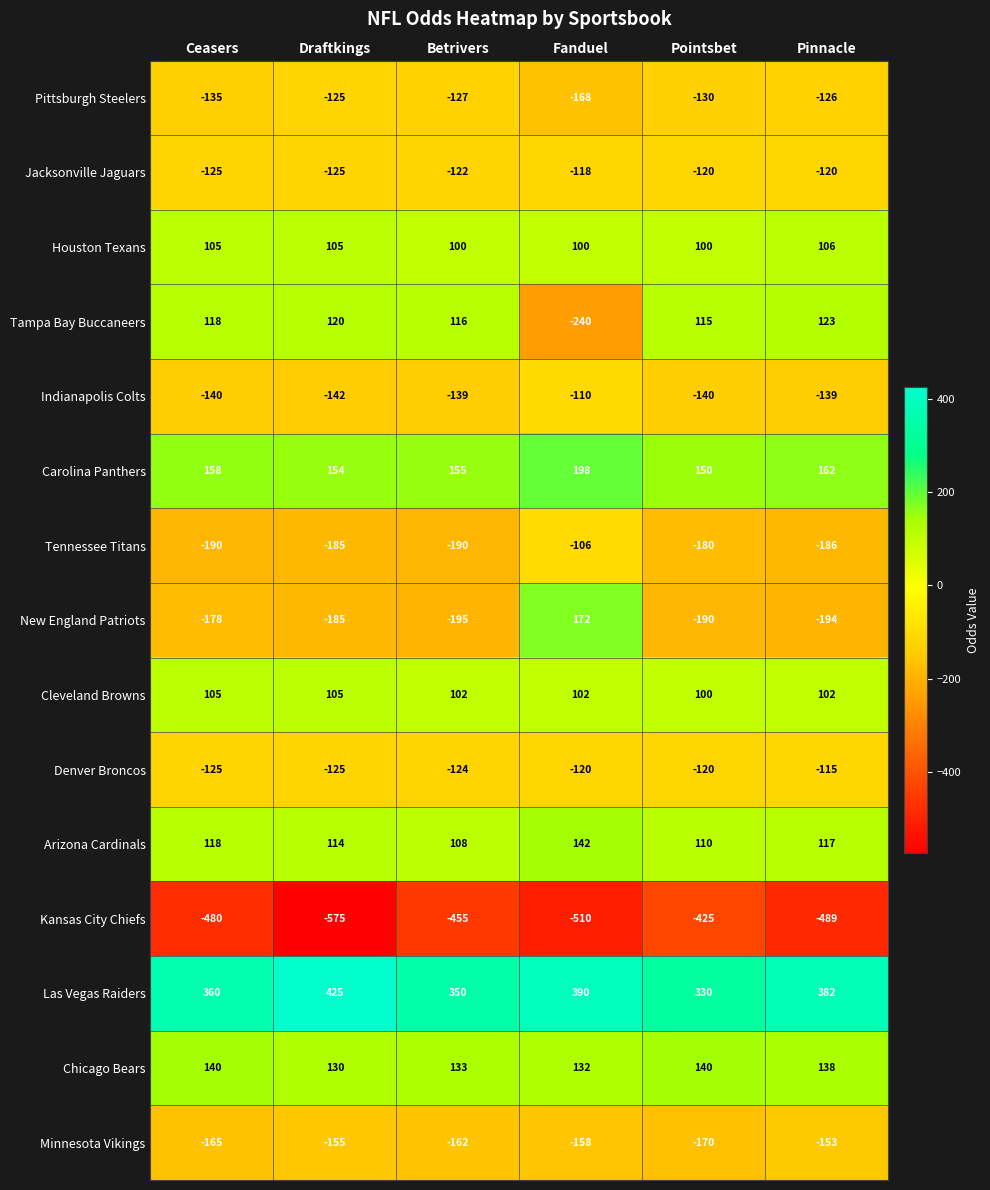

Which series has the largest range (max minus min)?

New England Patriots